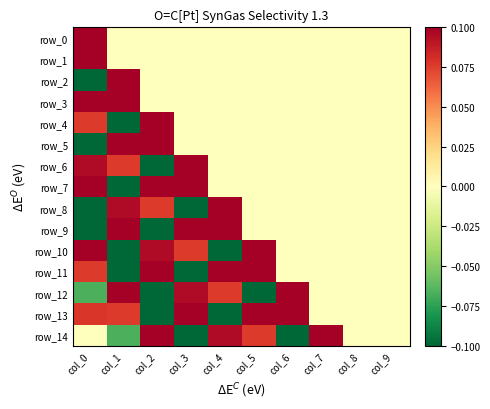

How many negative values does the row_4 series have?

1